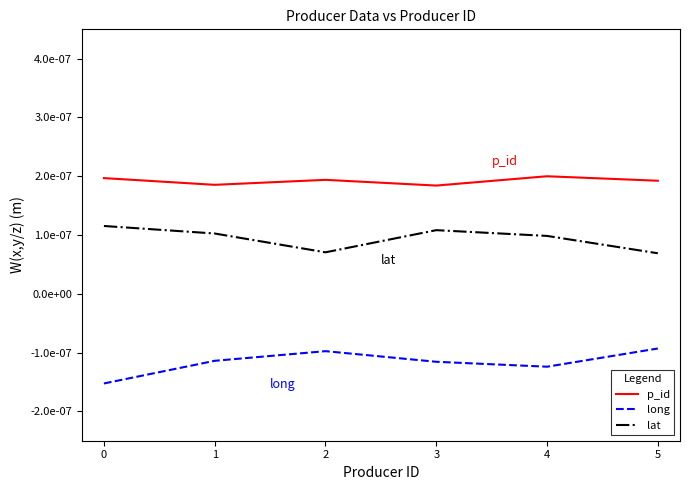

True or false: lat and long cross at least once.

False